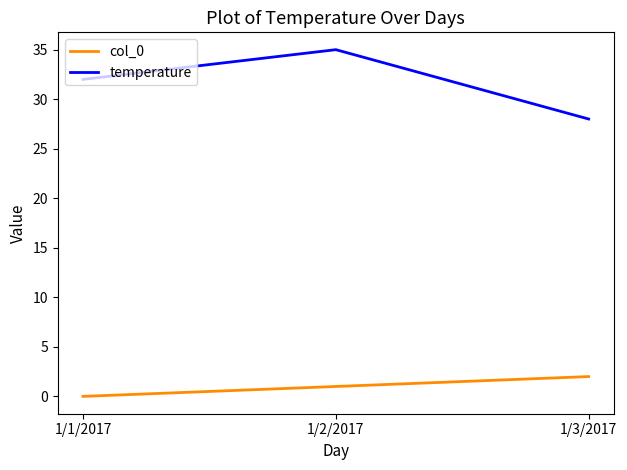

How many distinct data groups are displayed?

2